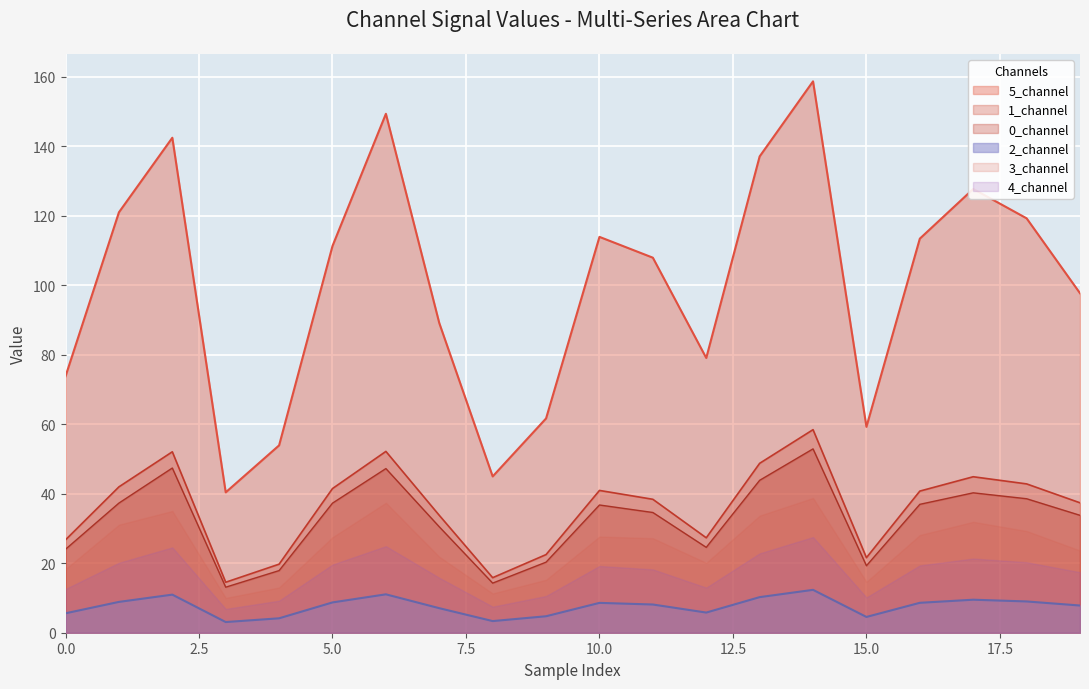

Is the value of 3_channel at 13 greater than the value of 1_channel at 15?

Yes